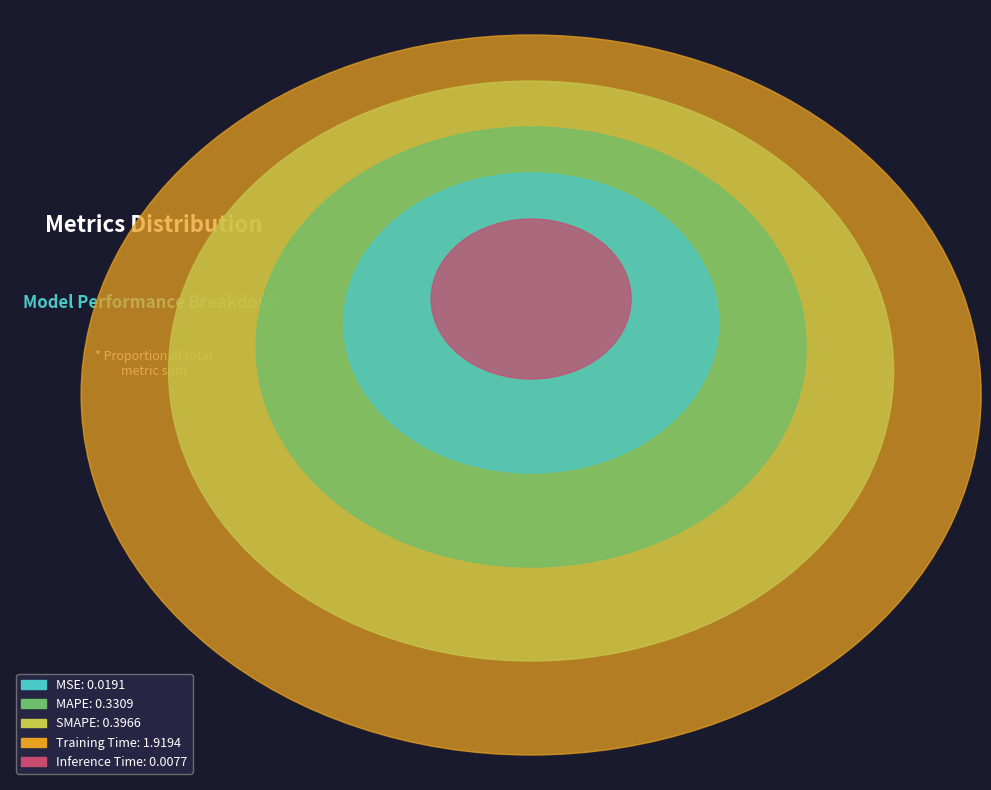

To the nearest percent, what percentage of the pie is MAPE?

12%